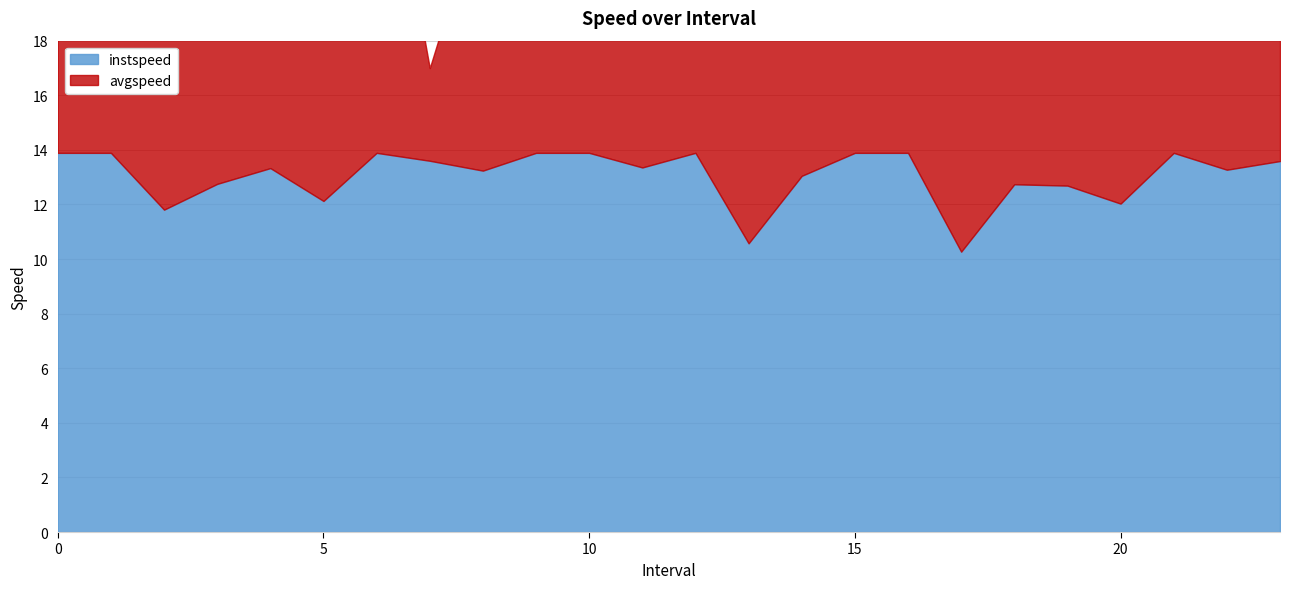

Which category has the lowest value in the avgspeed series?

7